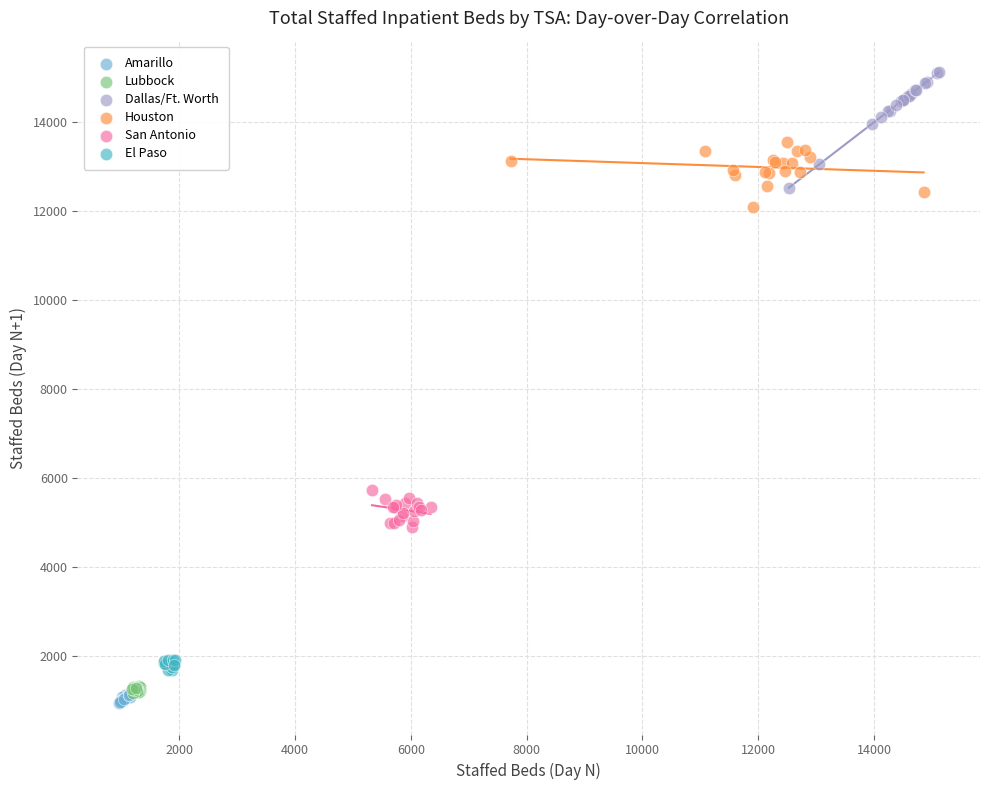

What are all the series names shown in the legend?

Amarillo, Lubbock, Dallas/Ft. Worth, Houston, San Antonio, El Paso